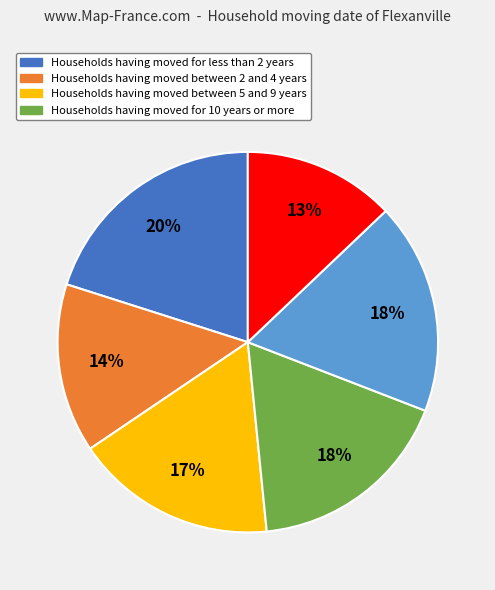

Does any single category account for the majority?

No